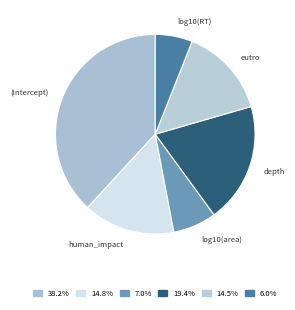

Do eutro and (Intercept) together represent more than half of the pie?

Yes